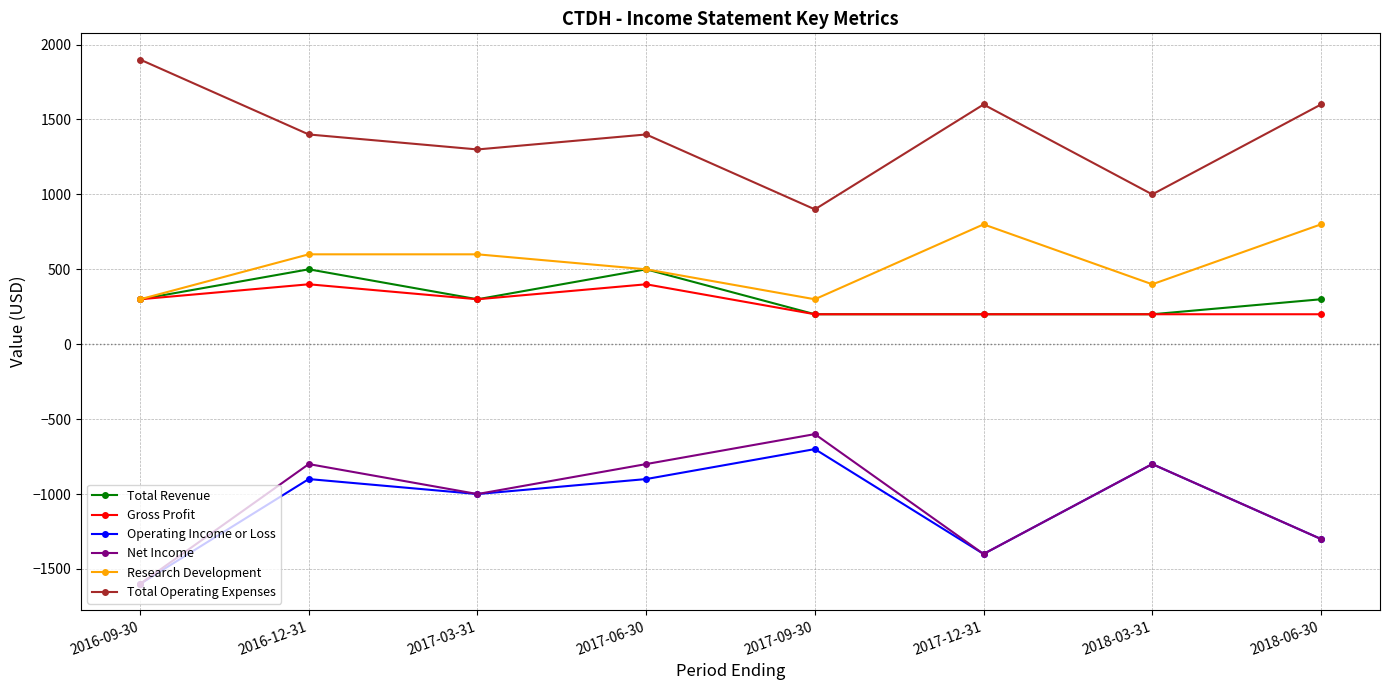

True or false: Gross Profit has a value of 300 at 2016-09-30.

True